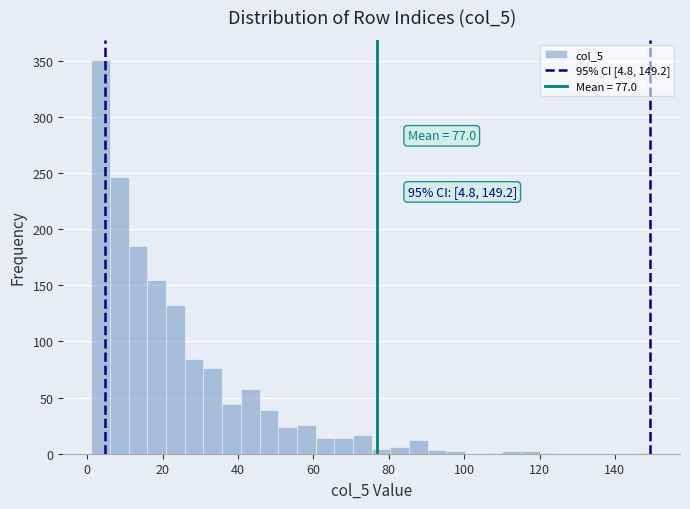

Around what value on the x-axis is the tallest bar? Give the approximate position of its centre, as read against the axis.

4